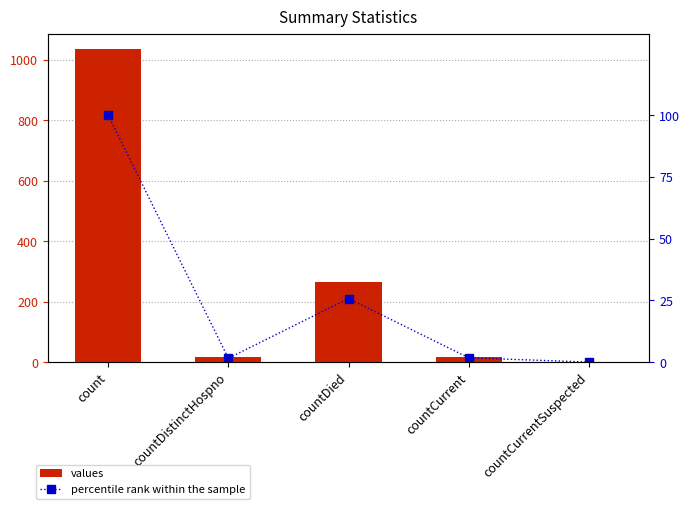

The values series shows 1034.0 at count. True or false?

True